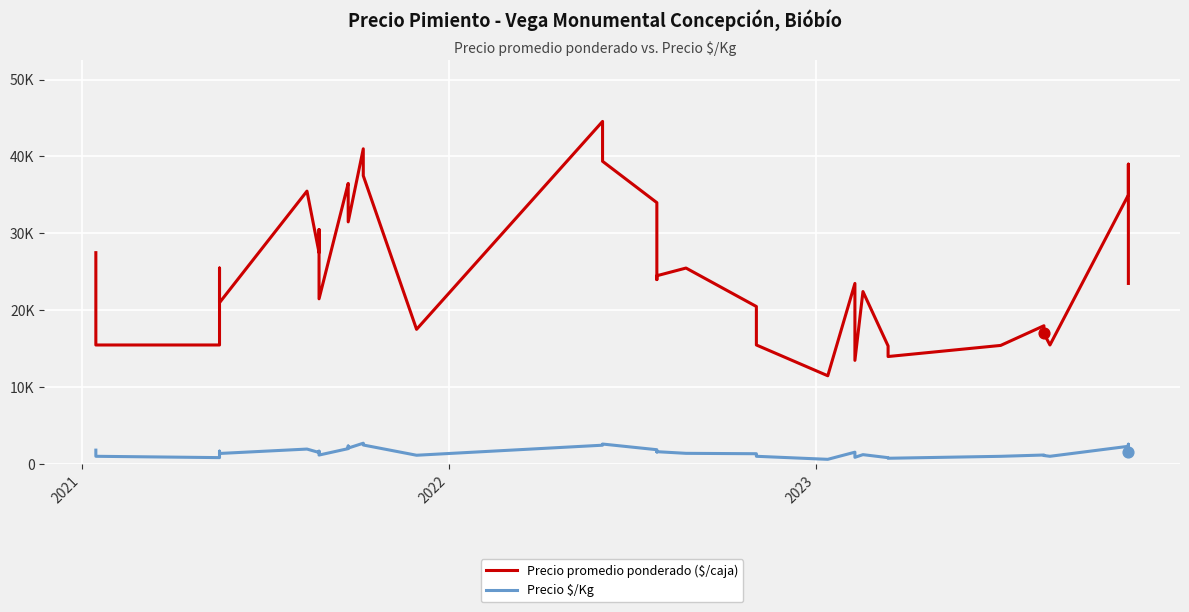

What are all the series names shown in the legend?

Precio promedio ponderado ($/caja), Precio $/Kg